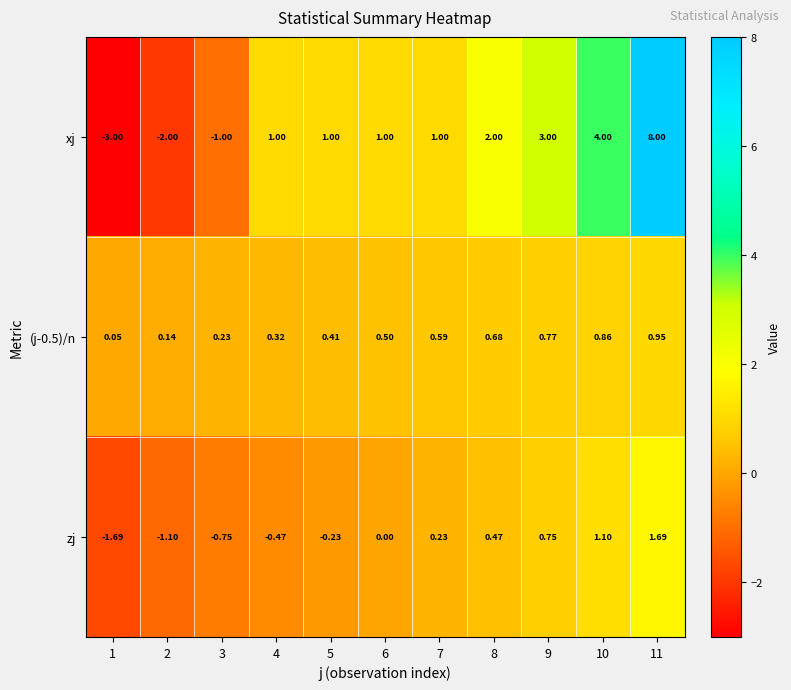

Is the value of zj at 10 greater than the value of (j-0.5)/n at 9?

Yes